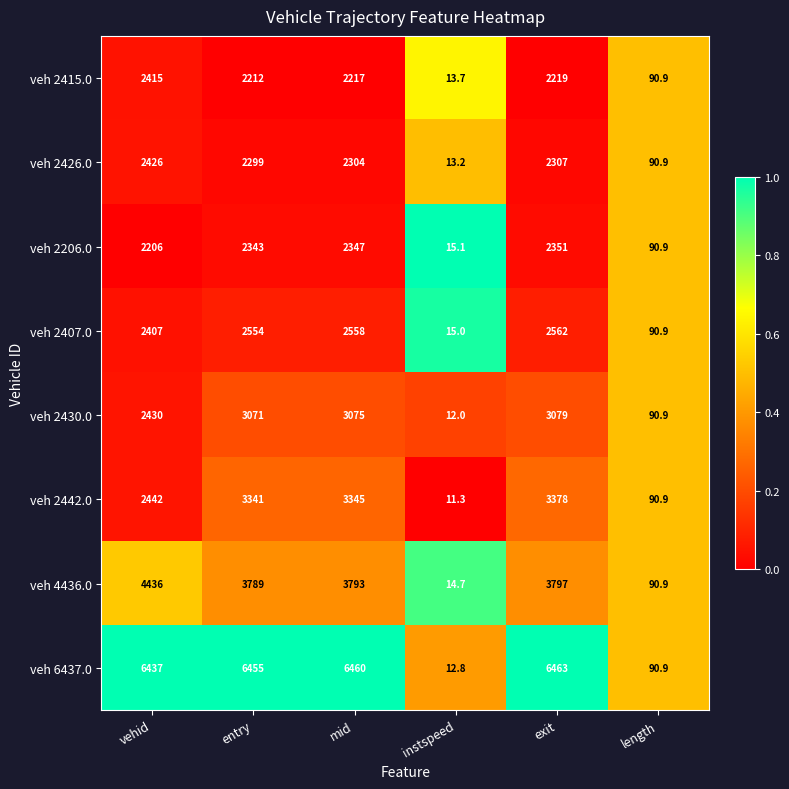

True or false: veh 2430.0 has a value of 986.0 at entry.

False